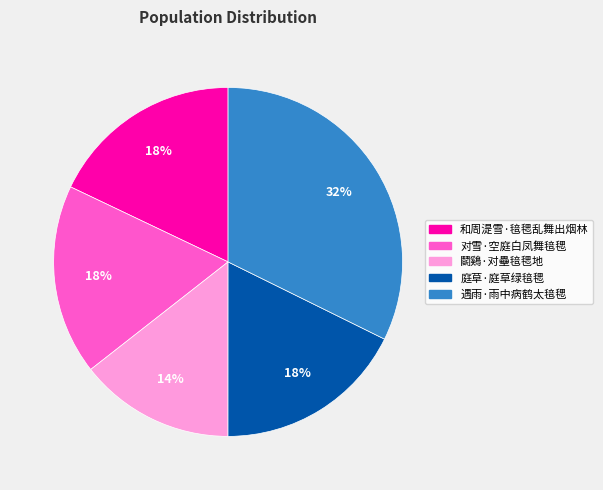

Is it true that 遇雨·雨中病鹤太毰毸 is 32% of the pie?

True